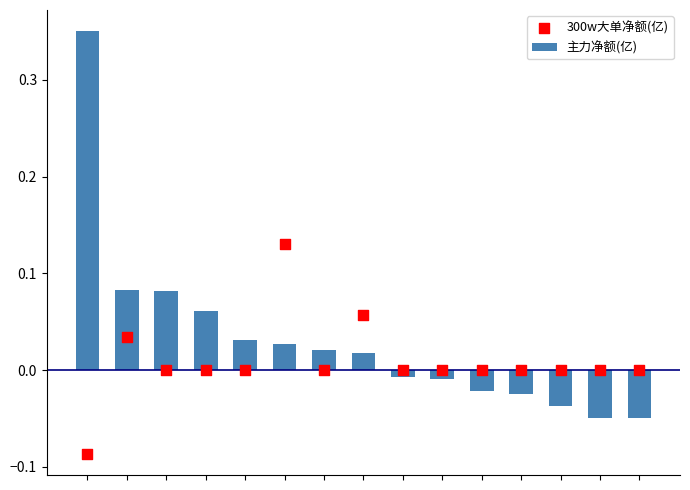

Which series contains the highest Y value?

主力净额(亿)